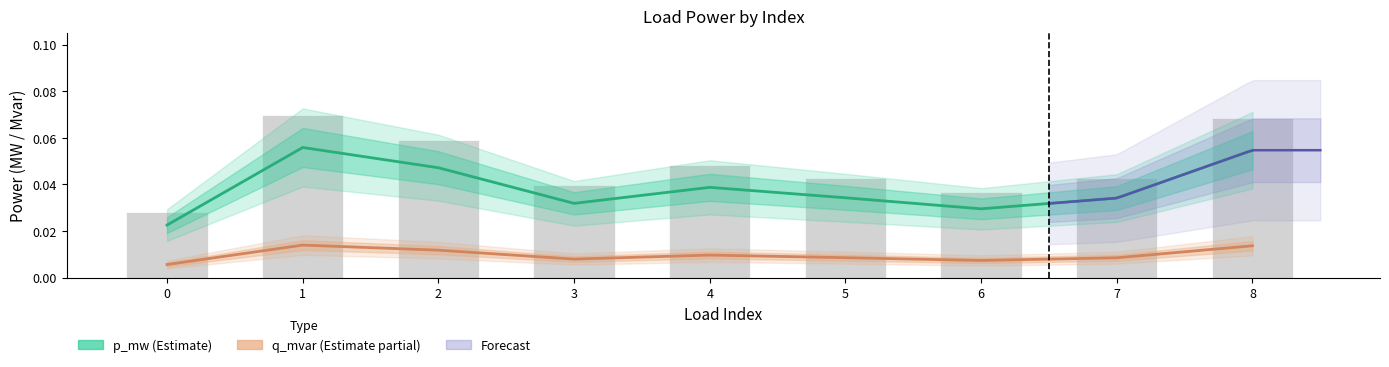

Is the value of p_mw at 7 greater than the value of q_mvar at 6?

Yes